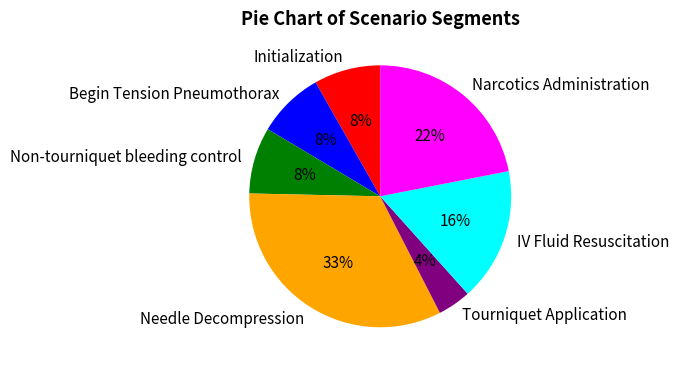

To the nearest percent, what is the difference between the Initialization and Narcotics Administration slice percentages?

14%